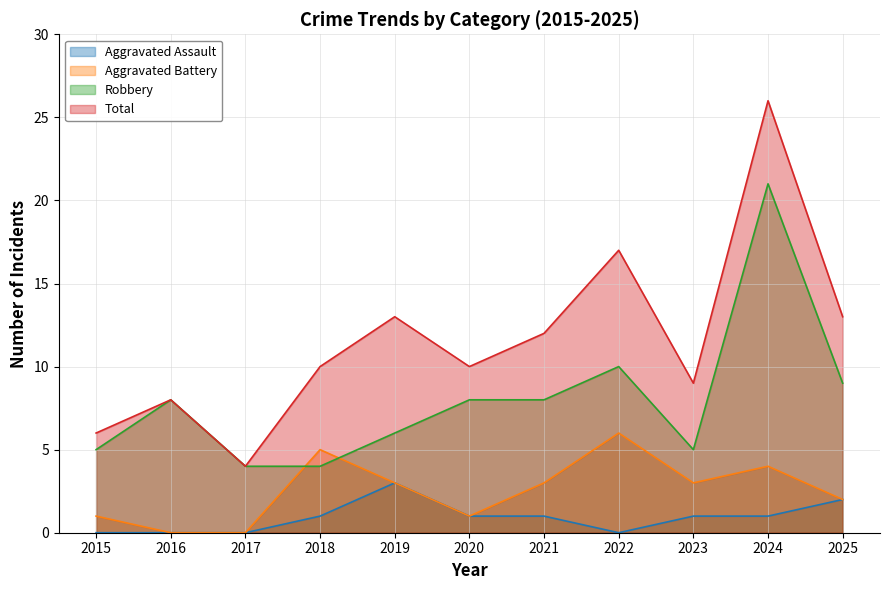

At which category does the chart reach its minimum across all series?

2015